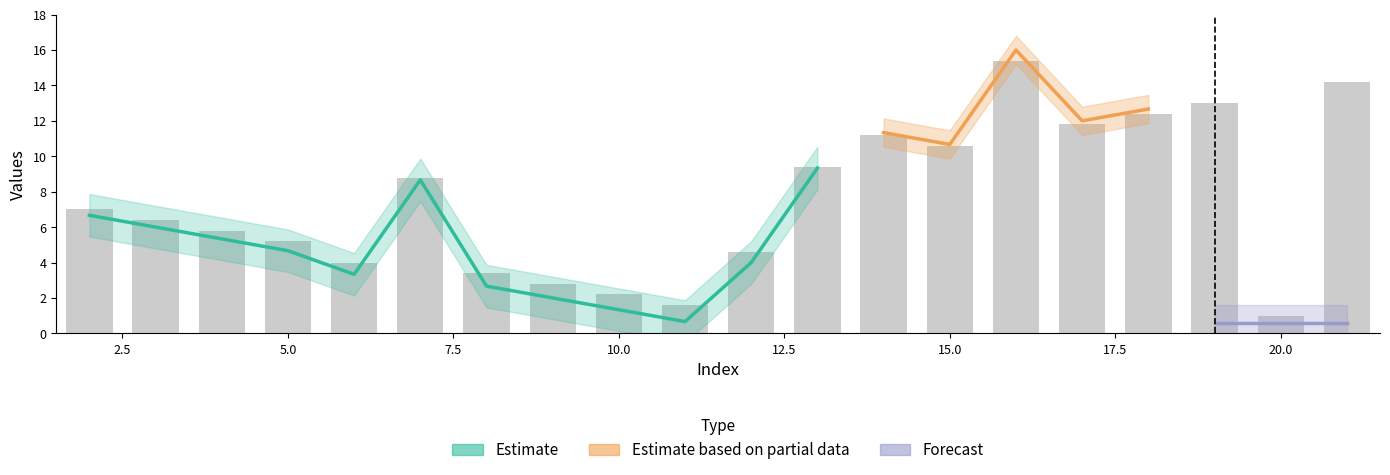

What is the sum of the values at 9 and 15?

13.4